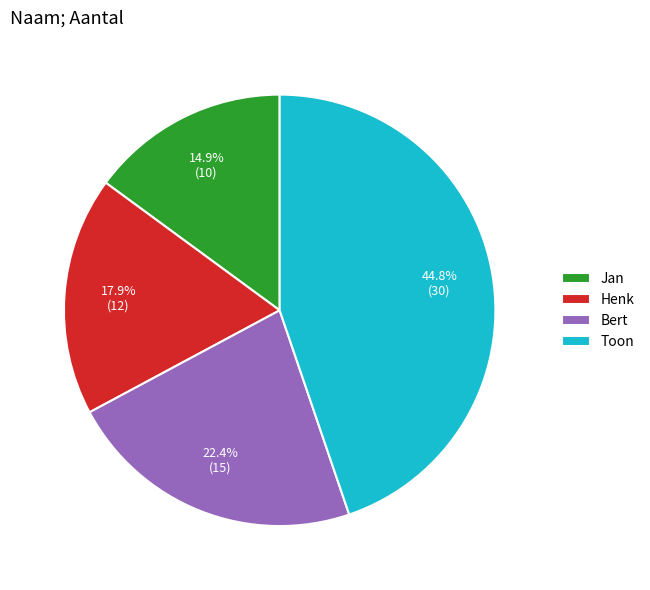

How many slices are in this pie chart?

4